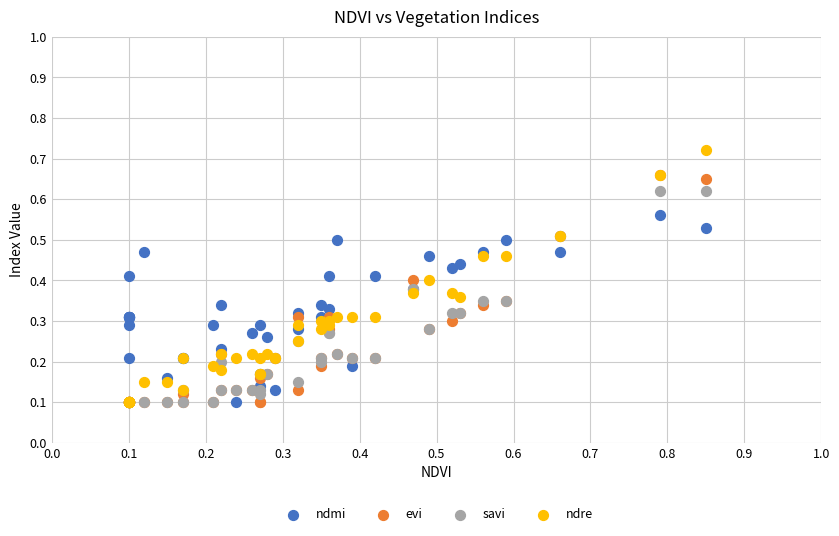

Which series reaches the maximum Y coordinate?

ndre